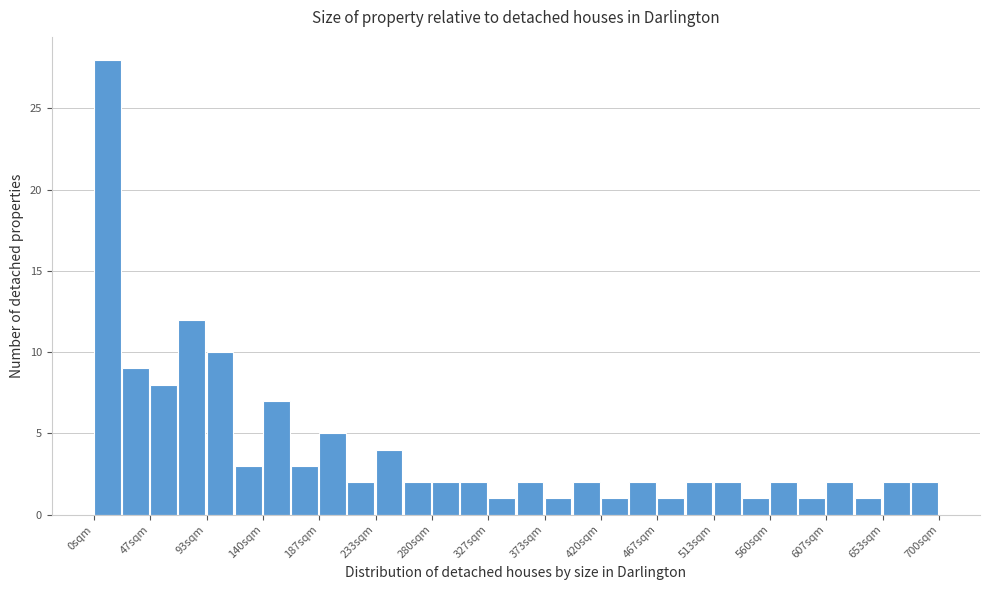

Reading left to right, list every bar in this chart as the range it spans on the x-axis followed by its height. Neither the bar edges nor the heights are printed on the chart, so give them approximately, as read against the axes.

0 to 25: 28
25 to 45: 9
45 to 70: 8
70 to 95: 12
95 to 115: 10
115 to 140: 3
140 to 165: 7
165 to 185: 3
185 to 210: 5
210 to 235: 2
235 to 255: 4
255 to 280: 2
280 to 305: 2
305 to 325: 2
325 to 350: 1
350 to 375: 2
375 to 395: 1
395 to 420: 2
420 to 445: 1
445 to 465: 2
465 to 490: 1
490 to 515: 2
515 to 535: 2
535 to 560: 1
560 to 585: 2
585 to 605: 1
605 to 630: 2
630 to 655: 1
655 to 675: 2
675 to 700: 2